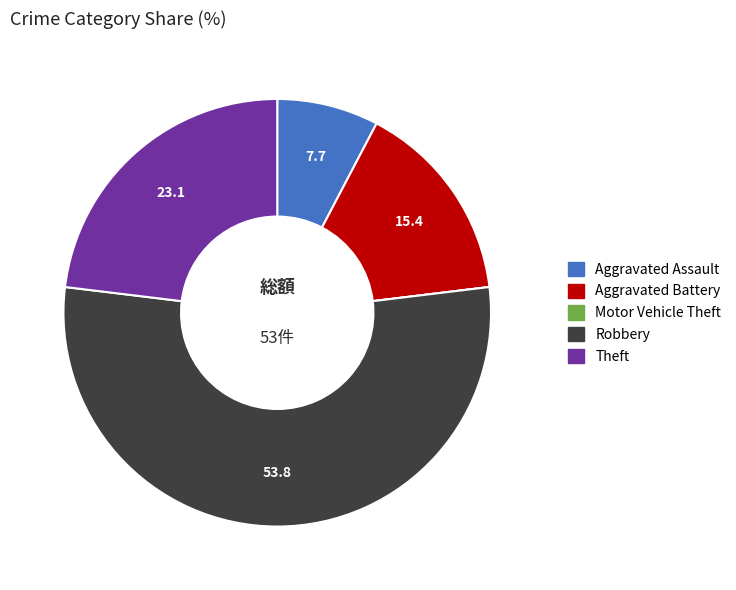

Approximately how many times larger is the value at Aggravated Battery compared to Aggravated Assault?

2.0